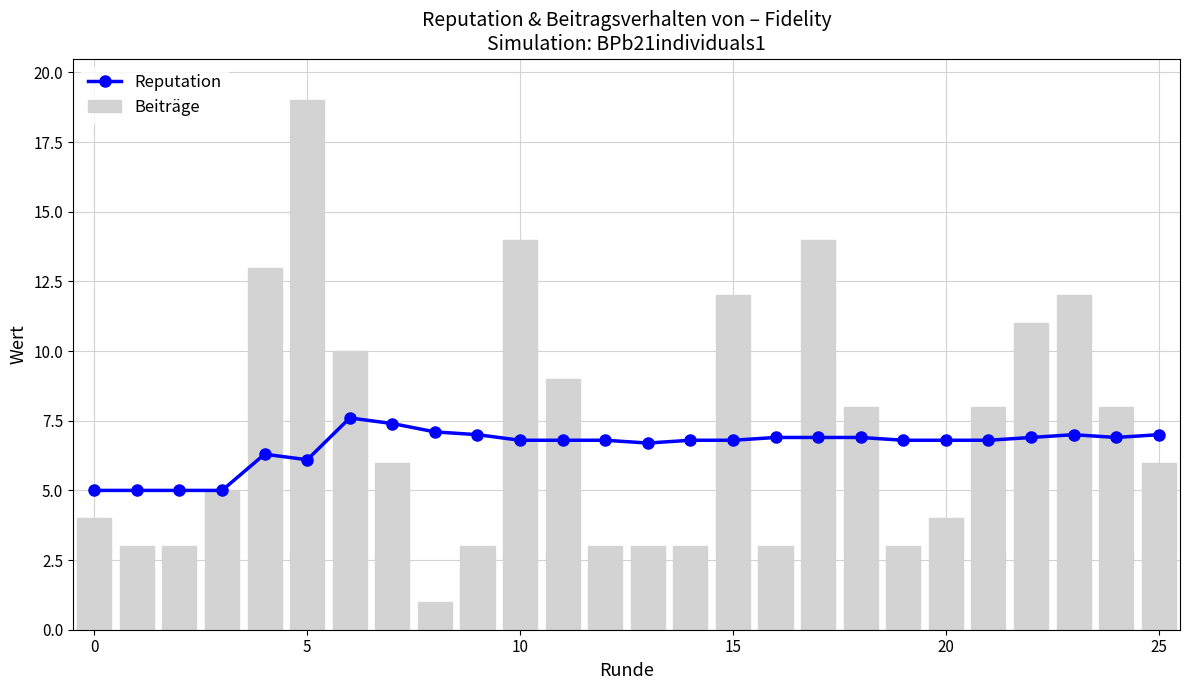

What are all the series names shown in the legend?

Reputation, Beiträge